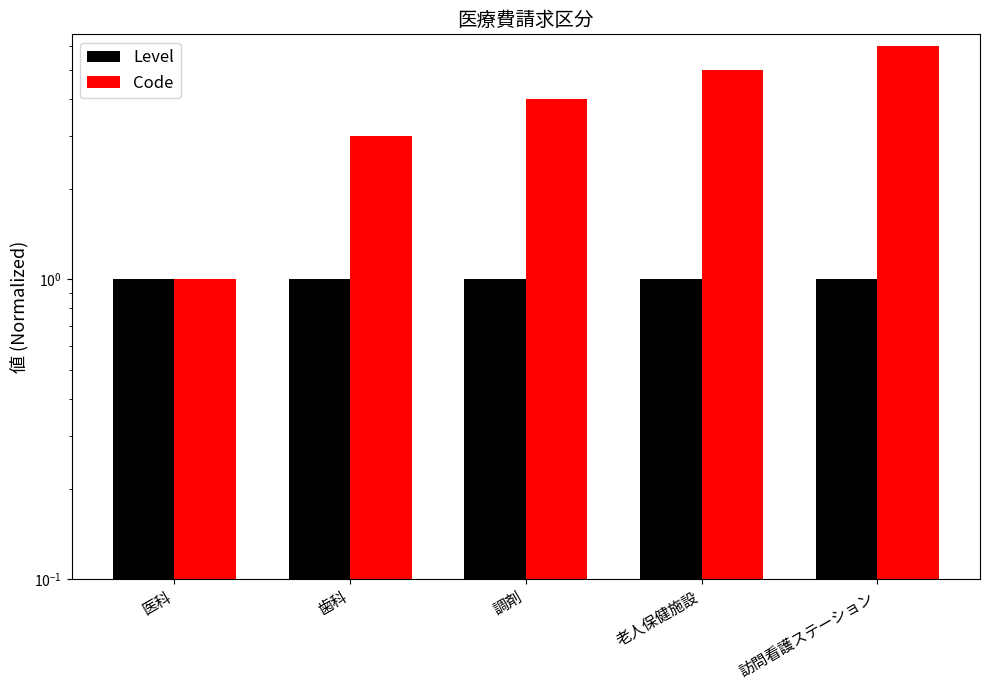

Which series has the widest spread of values?

Code